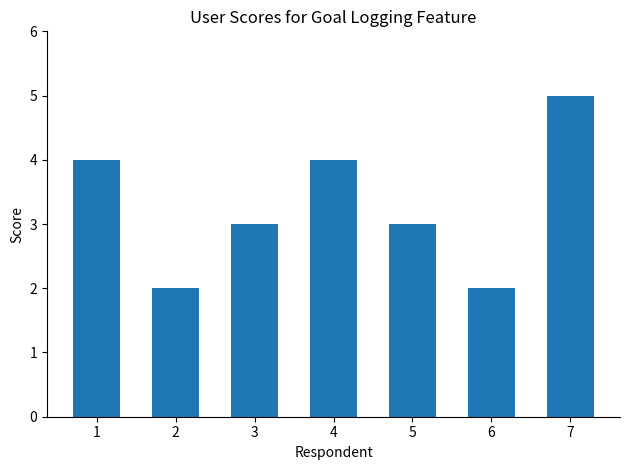

At which label does the data first exceed 3?

1